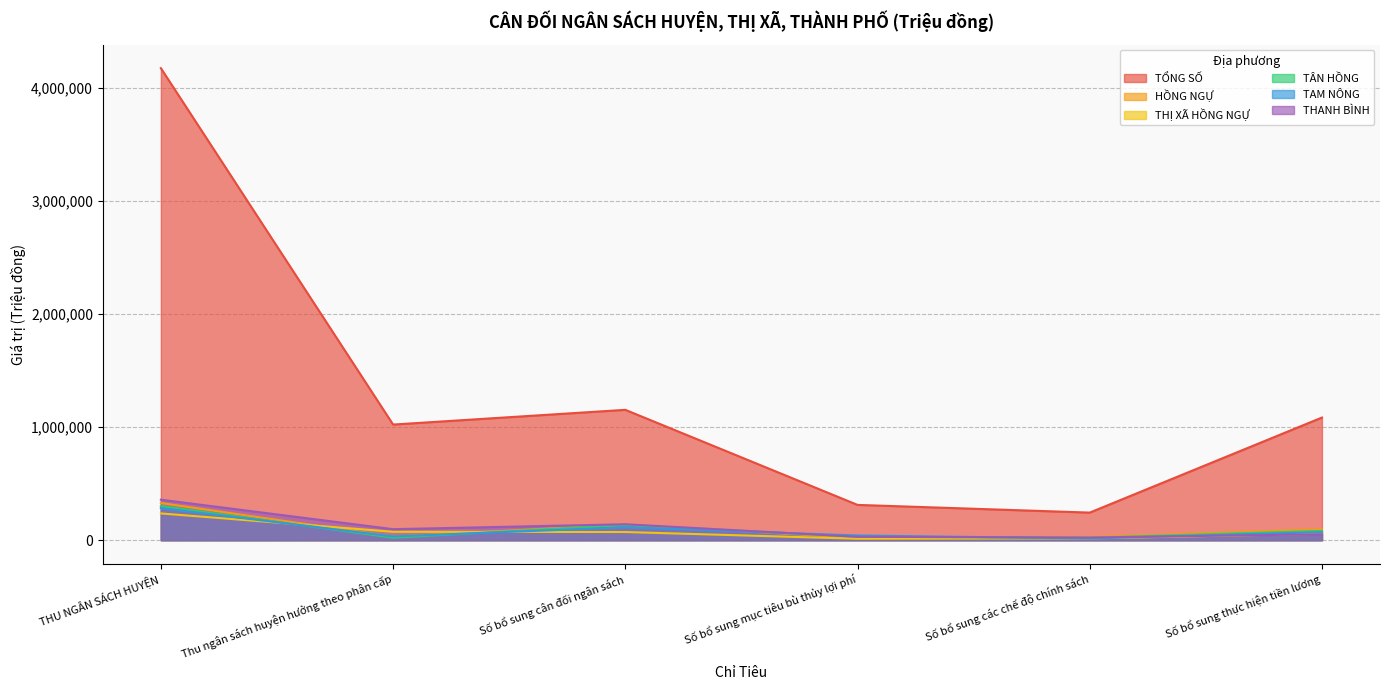

The THỊ XÃ HỒNG NGỰ series shows 74300 at Thu ngân sách huyện hưởng theo phân cấp. True or false?

True